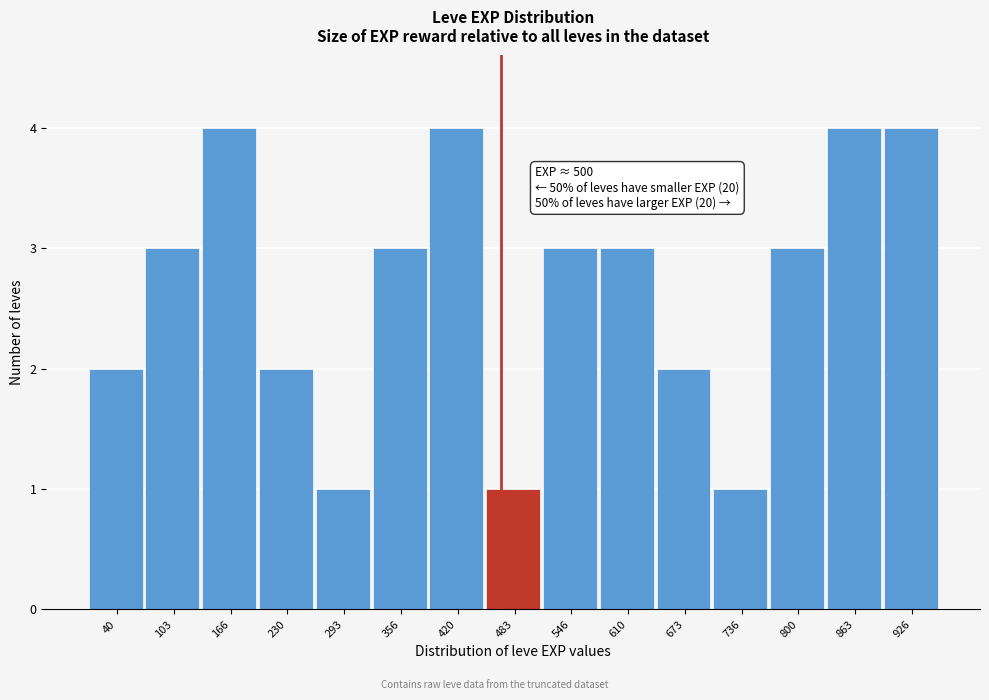

Reading left to right, what are all the values shown in this chart?

40=2	103=3	166=4	230=2	293=1	356=3	420=4	483=1	546=3	610=3	673=2	736=1	800=3	863=4	926=4